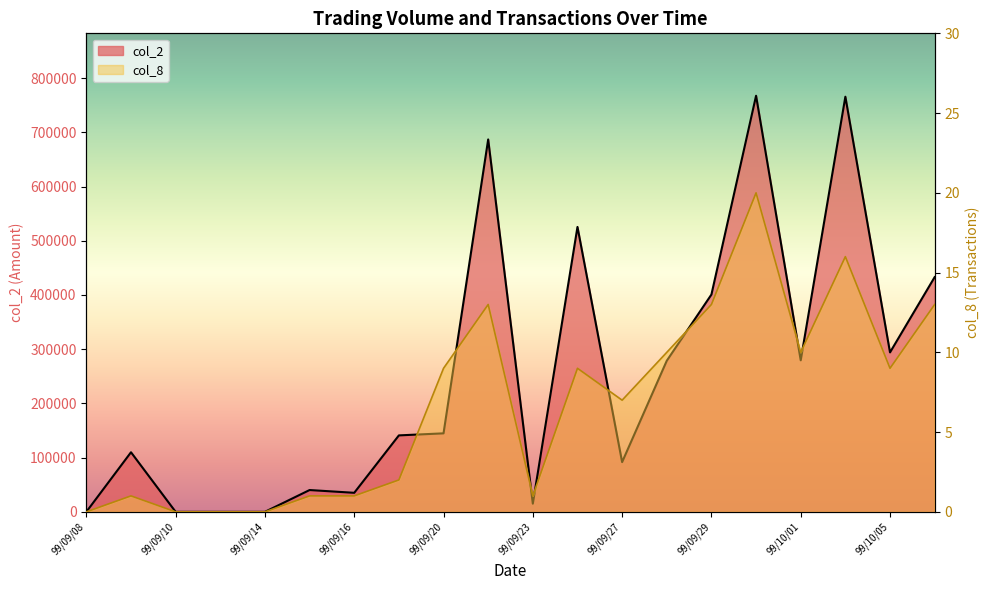

List the series in order of their peak value, highest first.

col_2, col_8